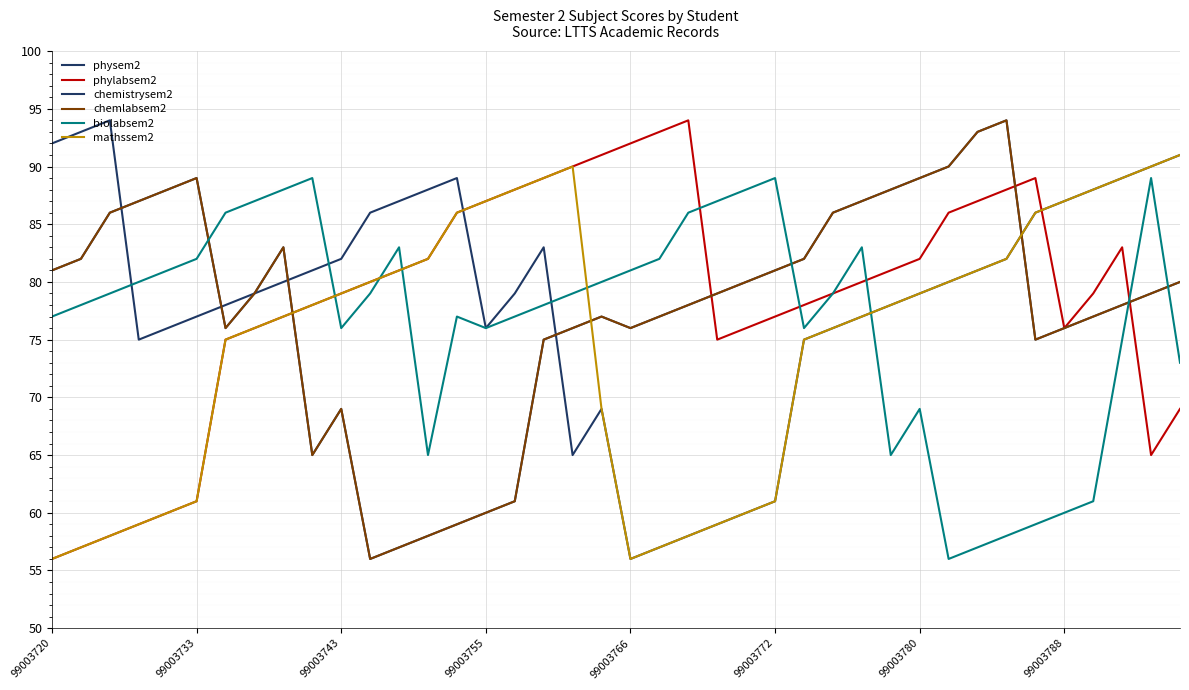

Which category has the lowest value in the physem2 series?

99003766